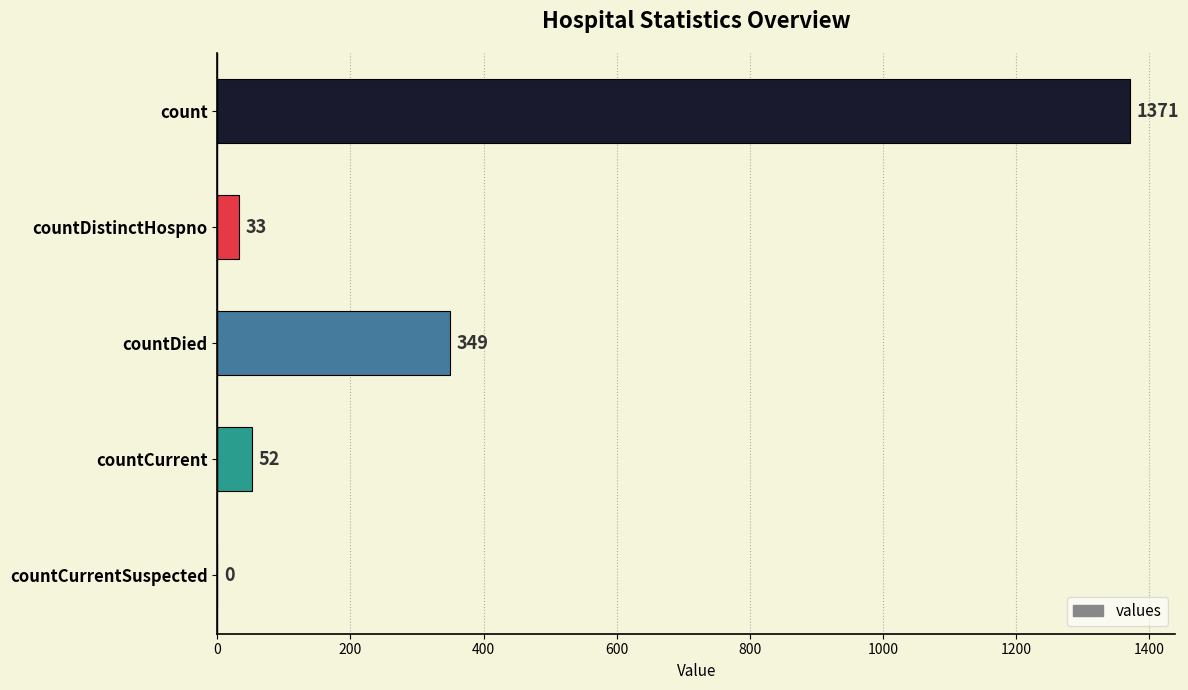

Count the number of categories in the chart.

5